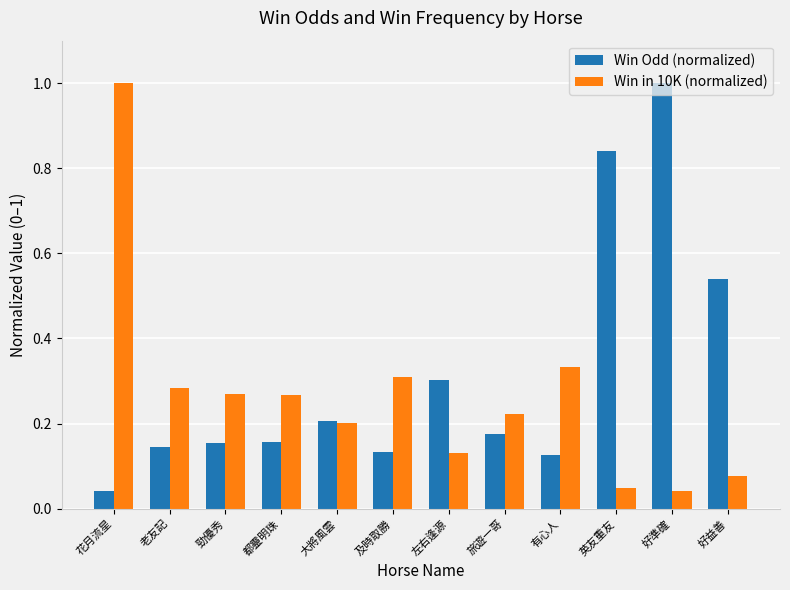

Between 都靈明珠 and 好益善, which series saw the biggest shift?

Win Odd (normalized)